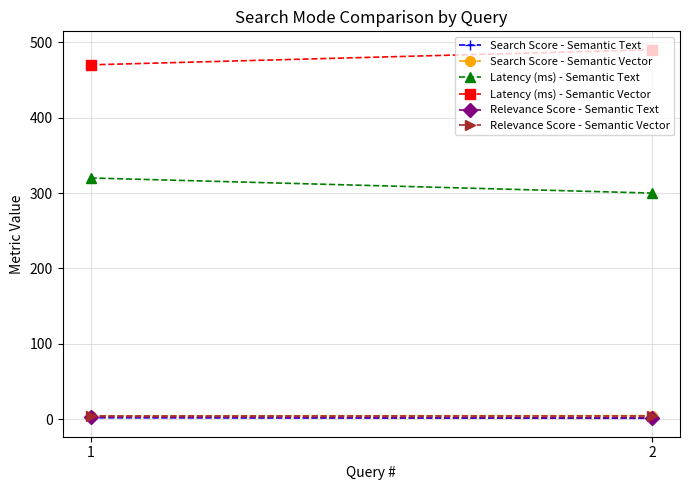

The value of Search Score - Semantic Text at 2 is 1.4. True or false?

True